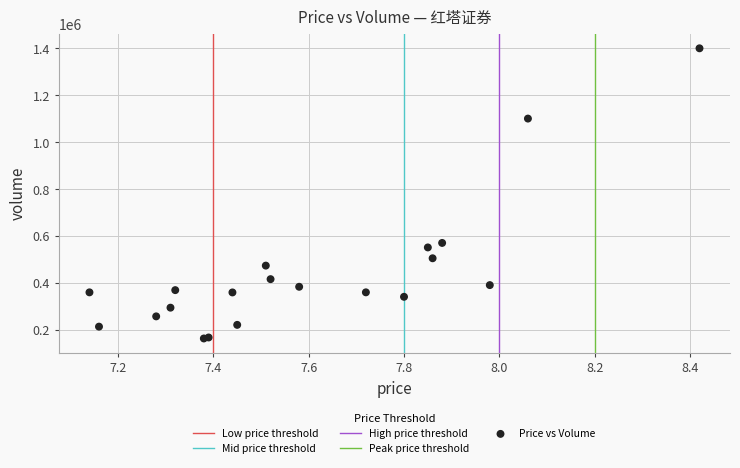

What Y value in the scatter plot is closest to 782155?

571260